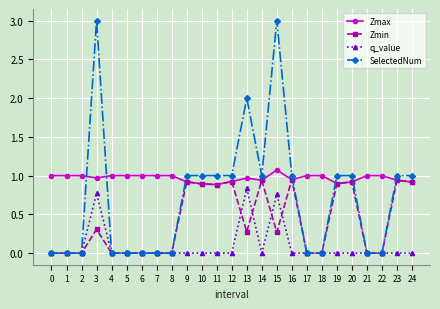

True or false: q_value has more than 1 points higher than both neighbors.

True